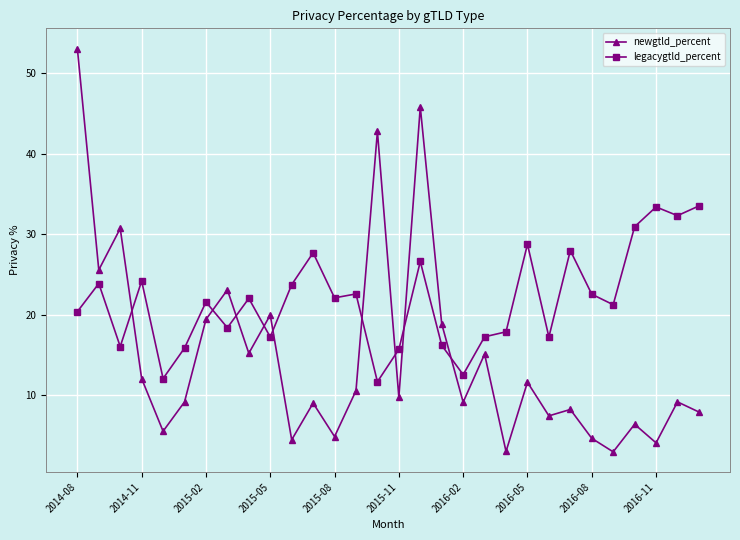

Which series has the widest spread of values?

newgtld_percent